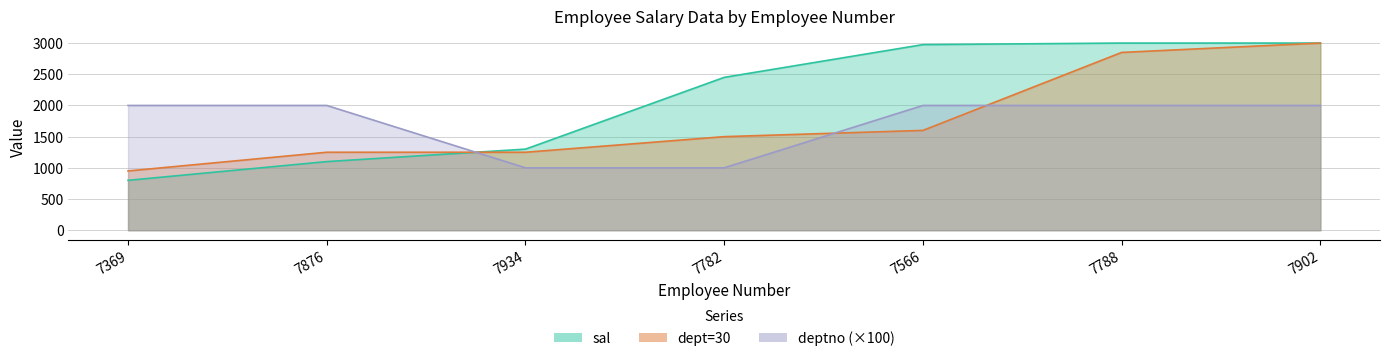

Reading left to right, transcribe all the data shown in this chart.

sal: 800	1100	1300	2450	2975	3000	3000
dept=30: 950	1250	1250	1500	1600	2850	3000
deptno: 2000	2000	1000	1000	2000	2000	2000